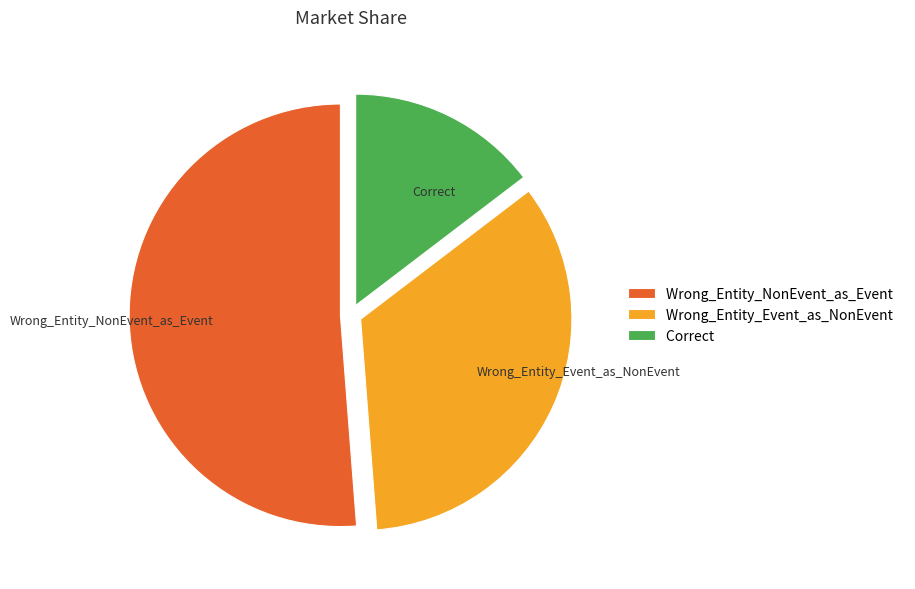

Which slice is the largest?

Wrong_Entity_NonEvent_as_Event